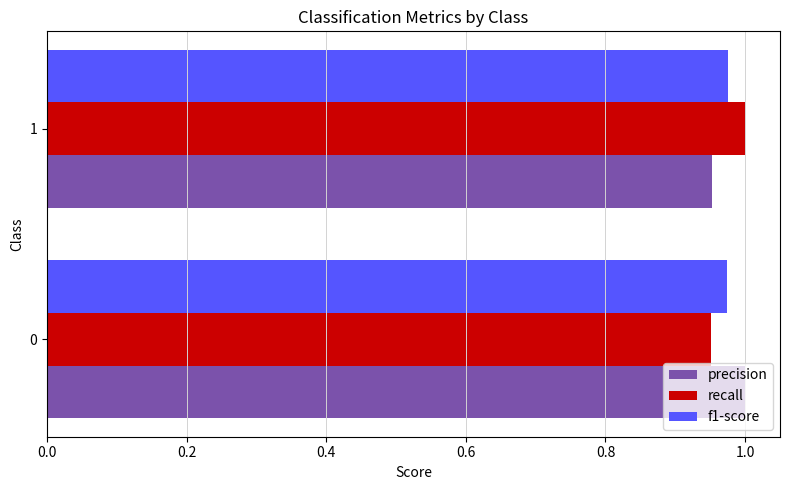

What is the sum of all f1-score values?

2.0